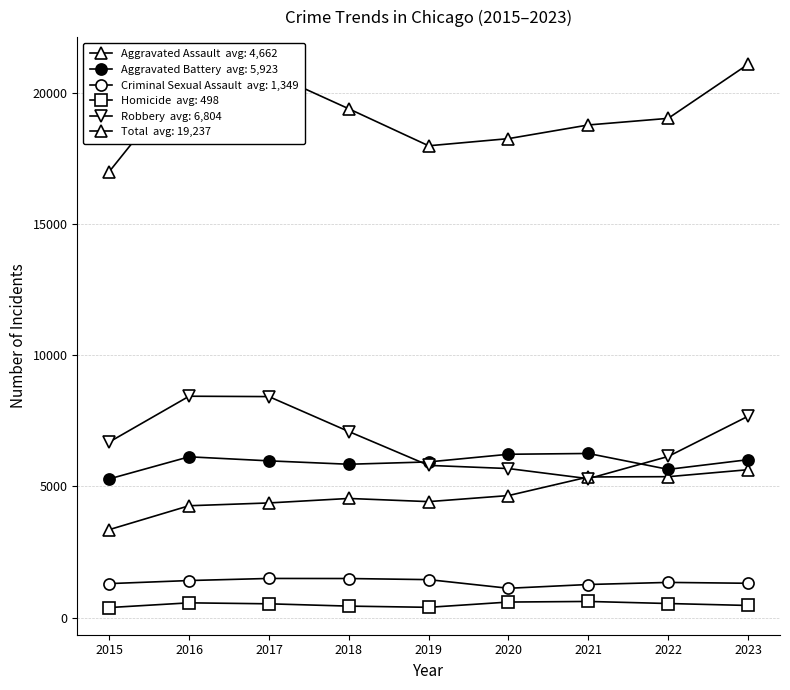

Reading left to right, list all the values displayed in this chart.

Aggravated Assault: 3351	4262	4369	4540	4419	4650	5360	5370	5636
Aggravated Battery: 5285	6128	5974	5844	5933	6225	6255	5649	6018
Criminal Sexual Assault: 1293	1410	1490	1487	1445	1115	1259	1339	1306
Homicide: 380	560	523	435	389	590	613	534	460
Robbery: 6691	8438	8424	7092	5801	5680	5294	6141	7675
Total: 17000	20798	20780	19398	17987	18260	18781	19033	21095